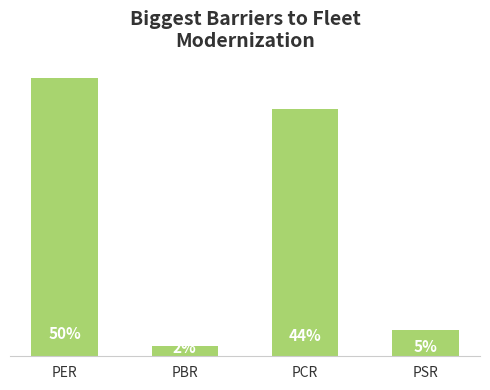

What position from the right is PSR?

1